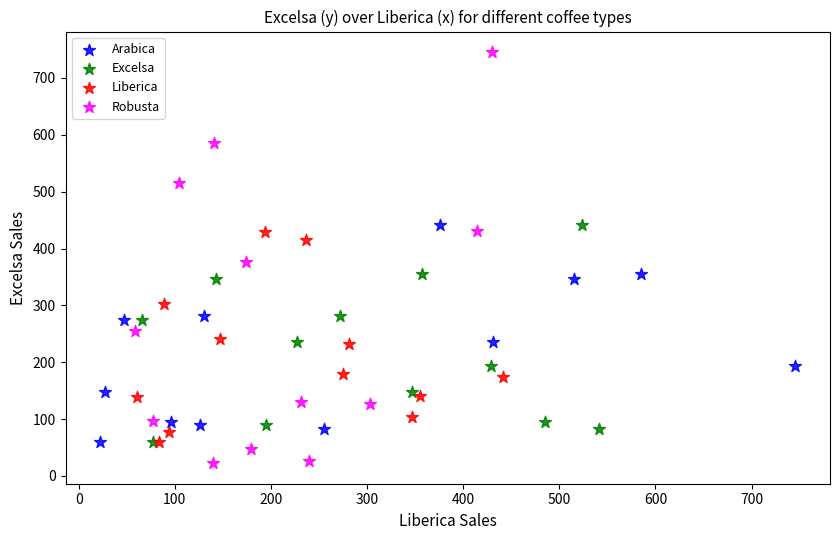

Which series reaches the minimum Y coordinate?

Robusta